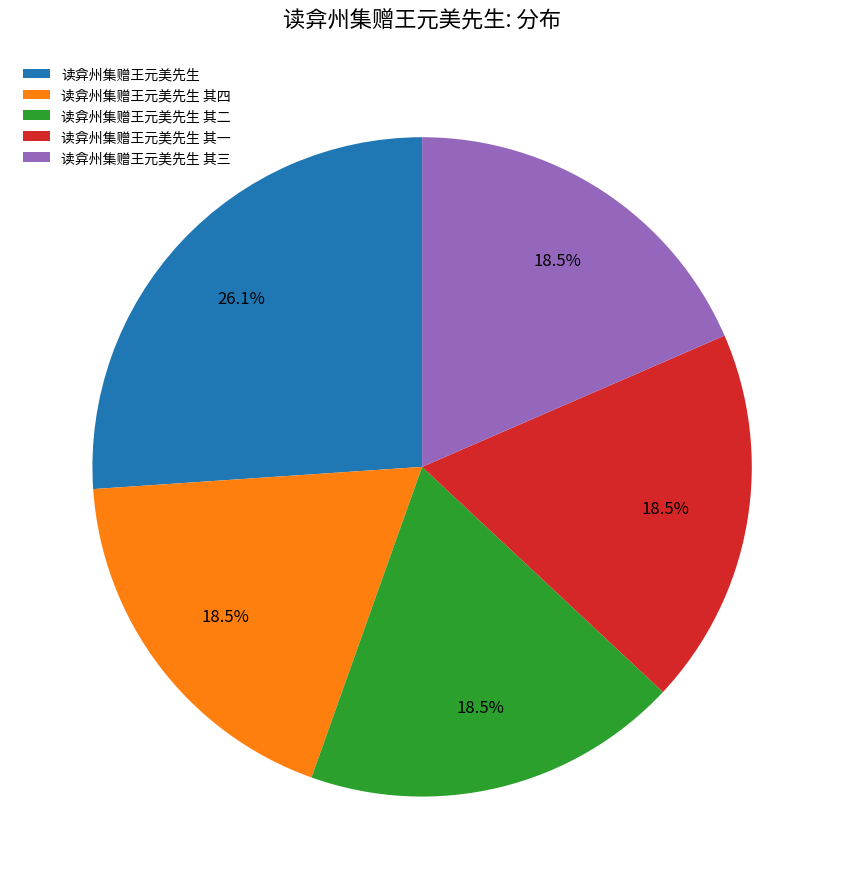

Which category has the biggest portion of the pie?

读弇州集赠王元美先生